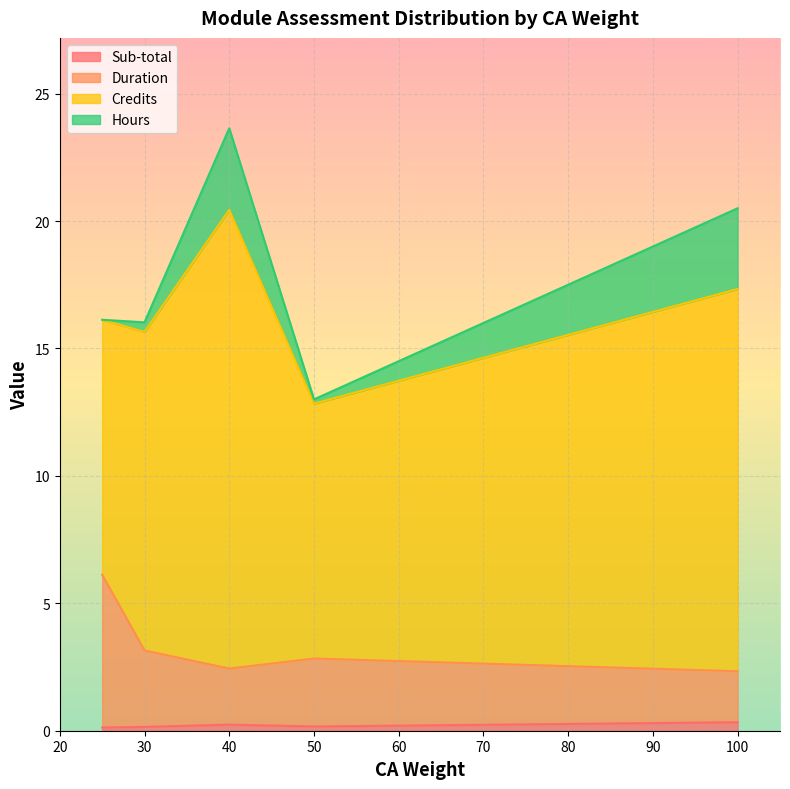

True or false: Credits has more than 2 points higher than both neighbors.

False